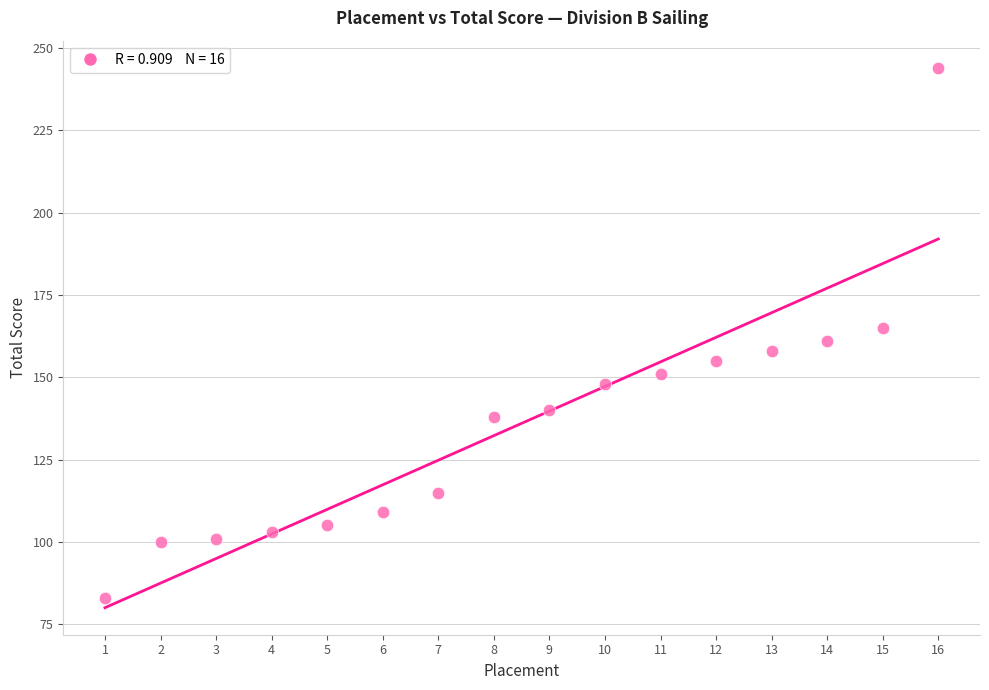

What is the range of Y values (max minus min)?

161